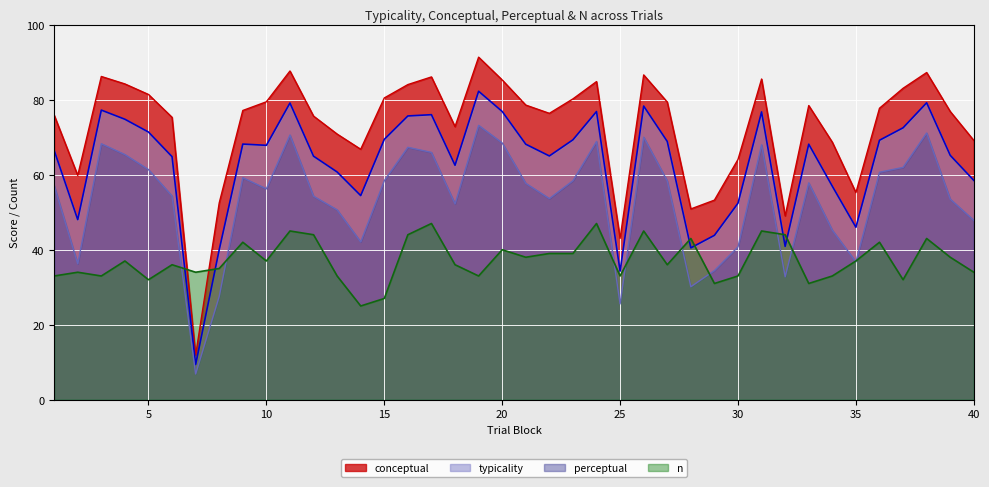

True or false: n has a value of 40.0 at 20.

True